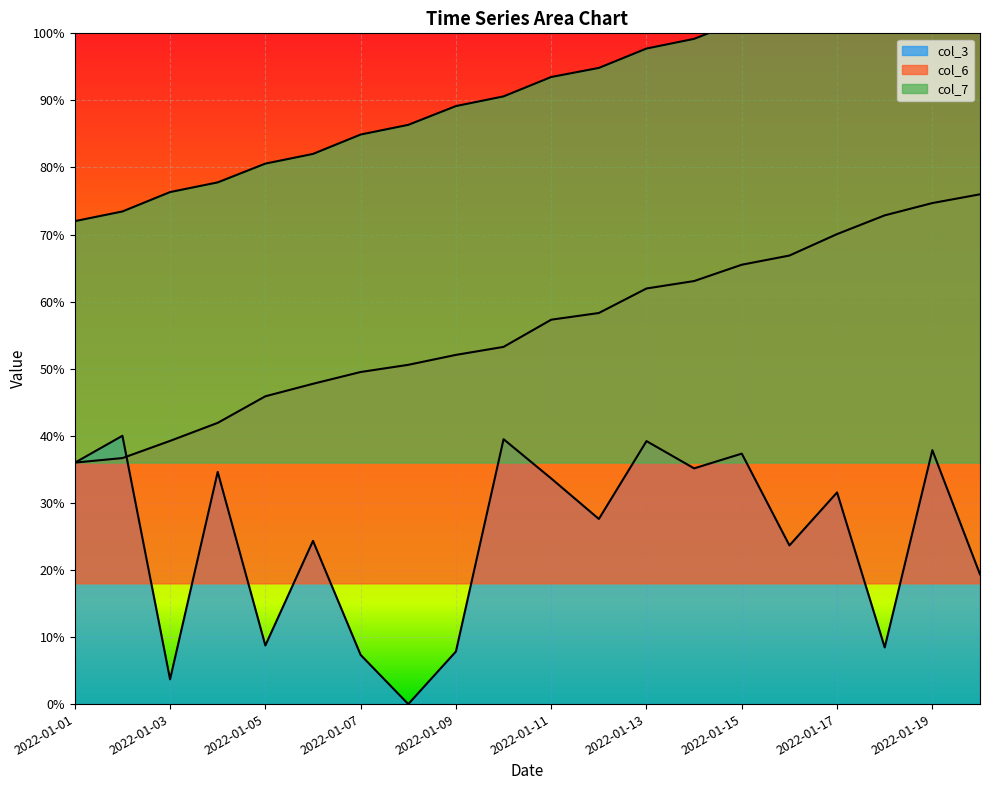

What is the maximum value for col_6?

0.8